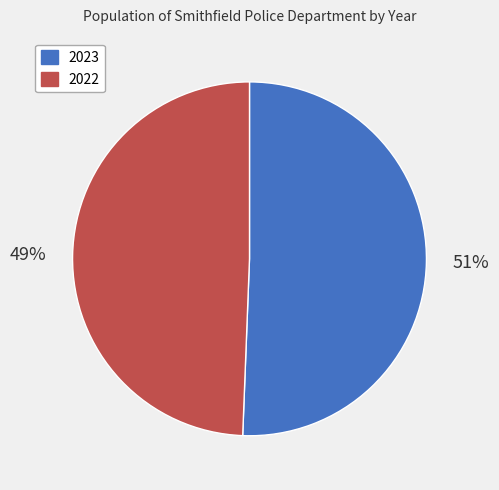

To the nearest percent, what percentage of the pie is 2022?

49%